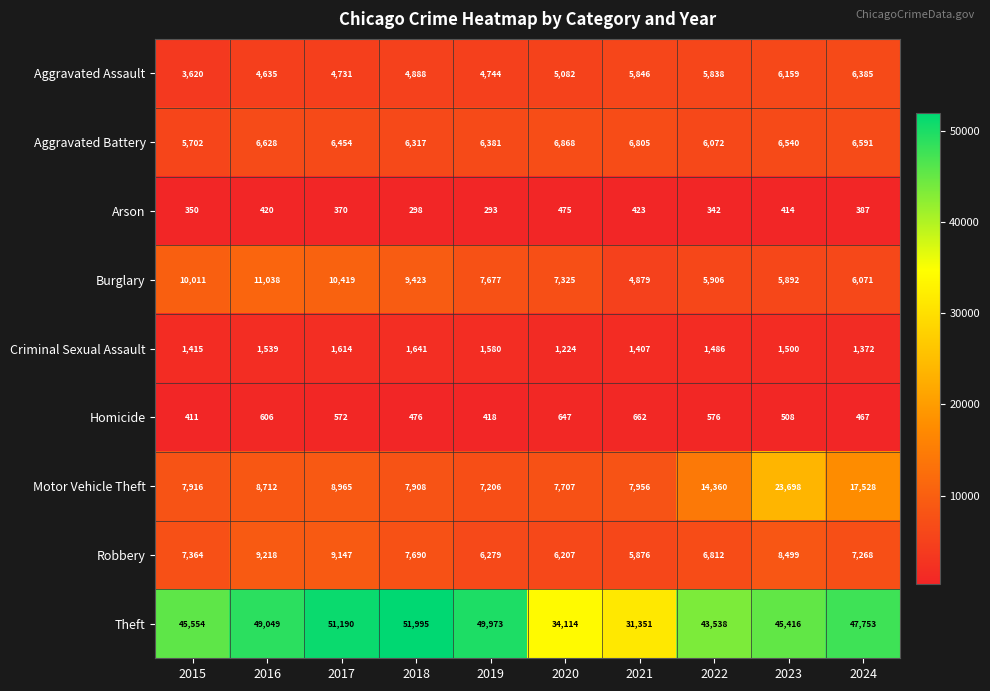

How many series are shown in this chart?

9